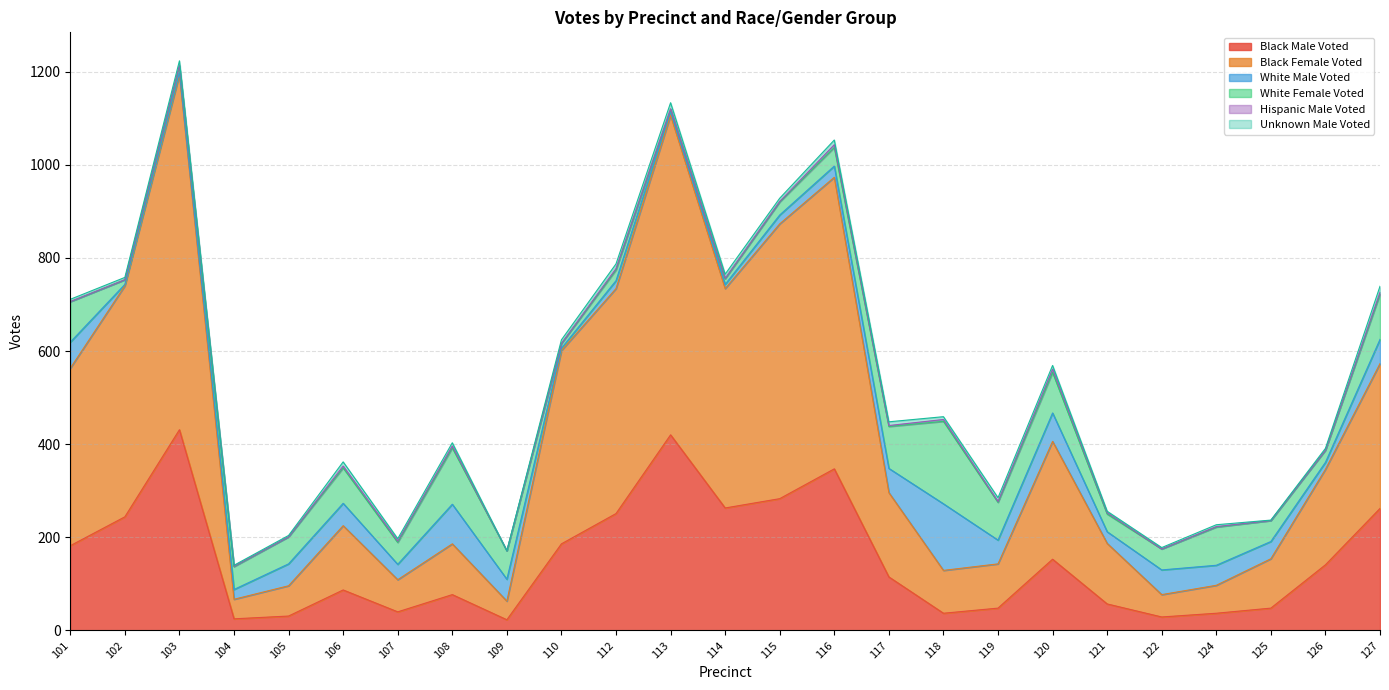

True or false: Hispanic Male Voted and Unknown Male Voted cross at least once.

False